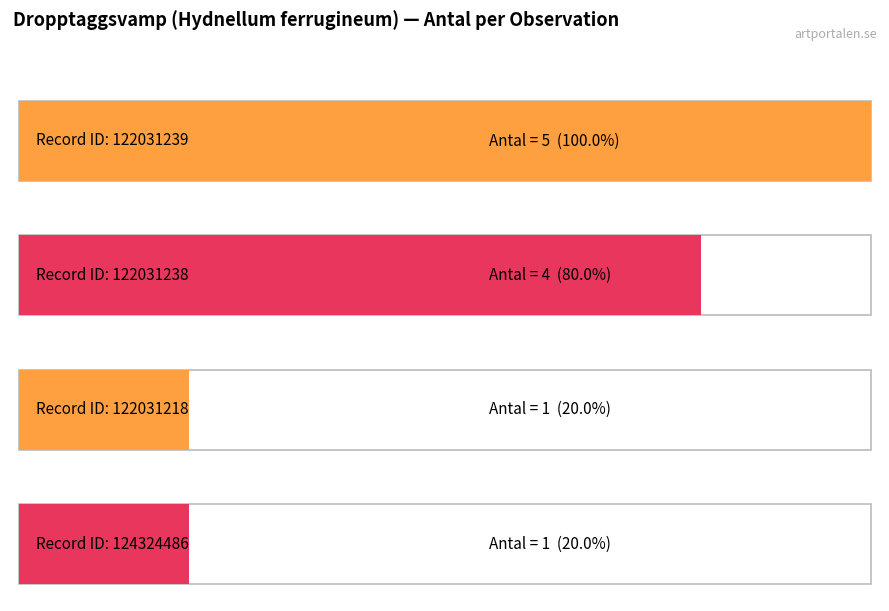

What is the sum of all values?

11